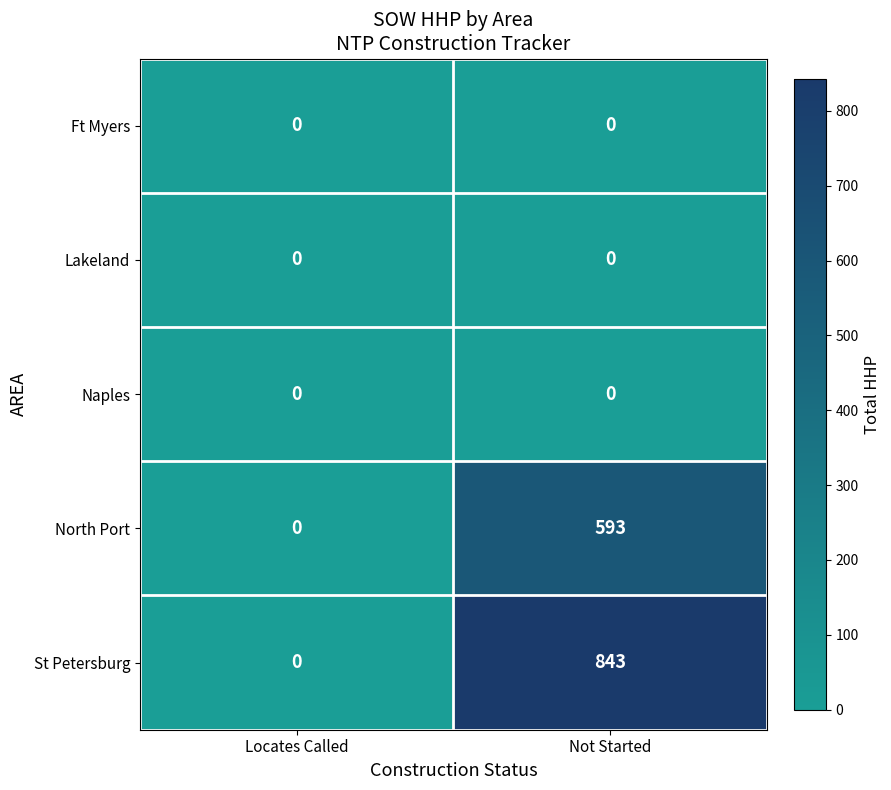

Which label corresponds to the largest value in the chart?

Not Started